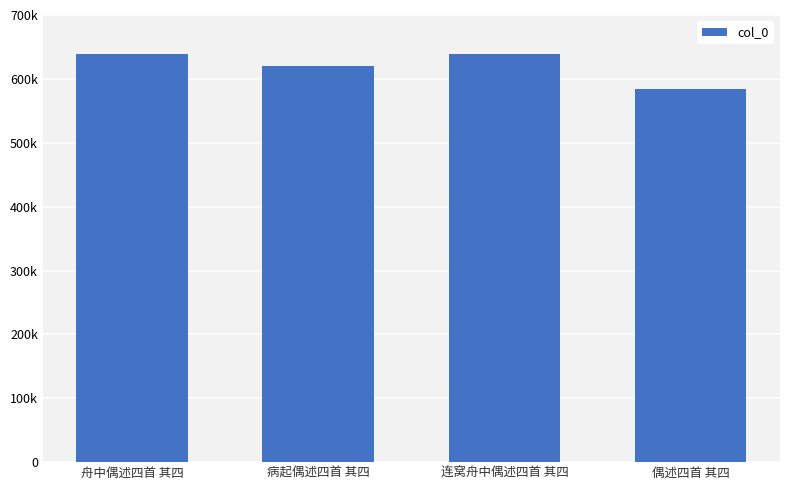

Which label corresponds to the smallest value in the chart?

偶述四首 其四